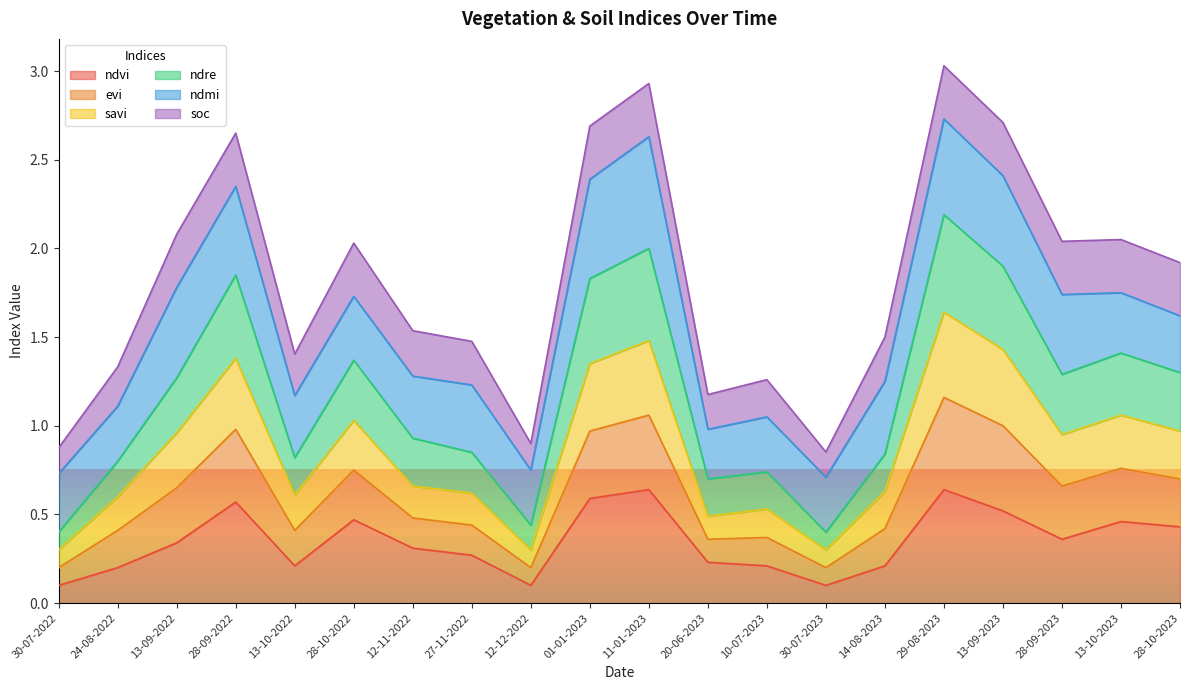

What are all the series names shown in the legend?

ndvi, evi, savi, ndre, ndmi, soc